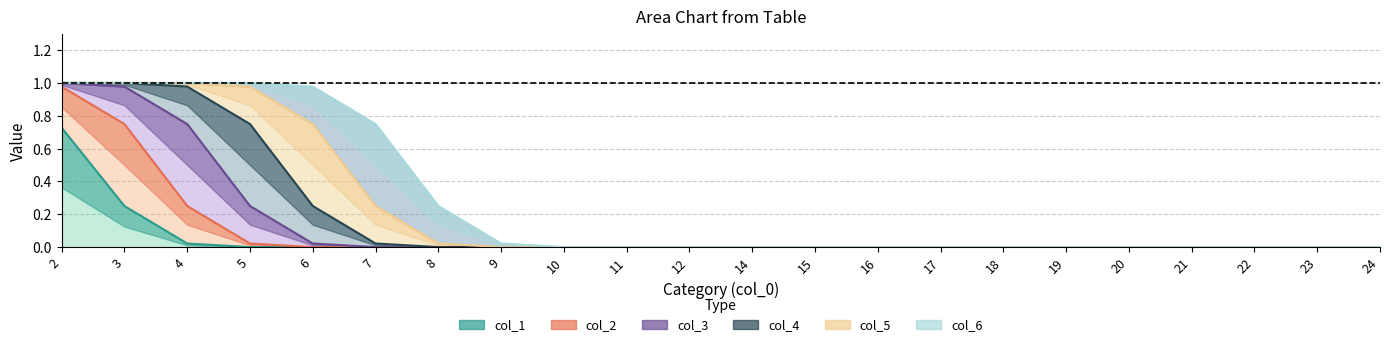

Which has a higher value, 5 or 12?

5